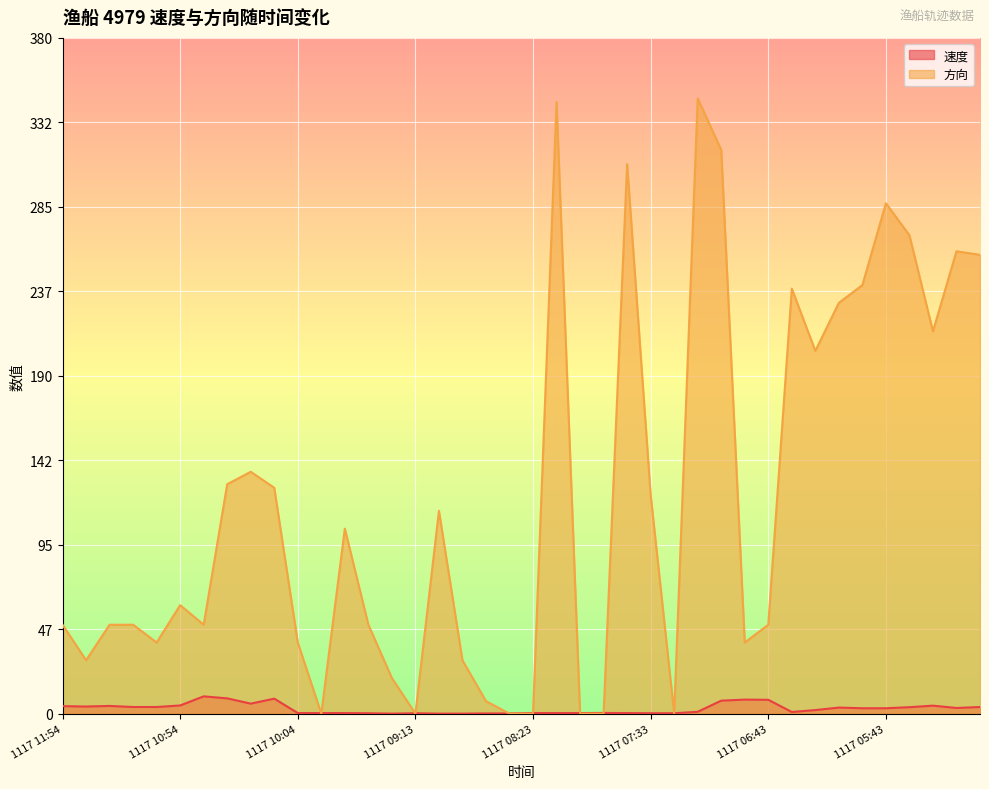

How many data points in 方向 are above 61?

19